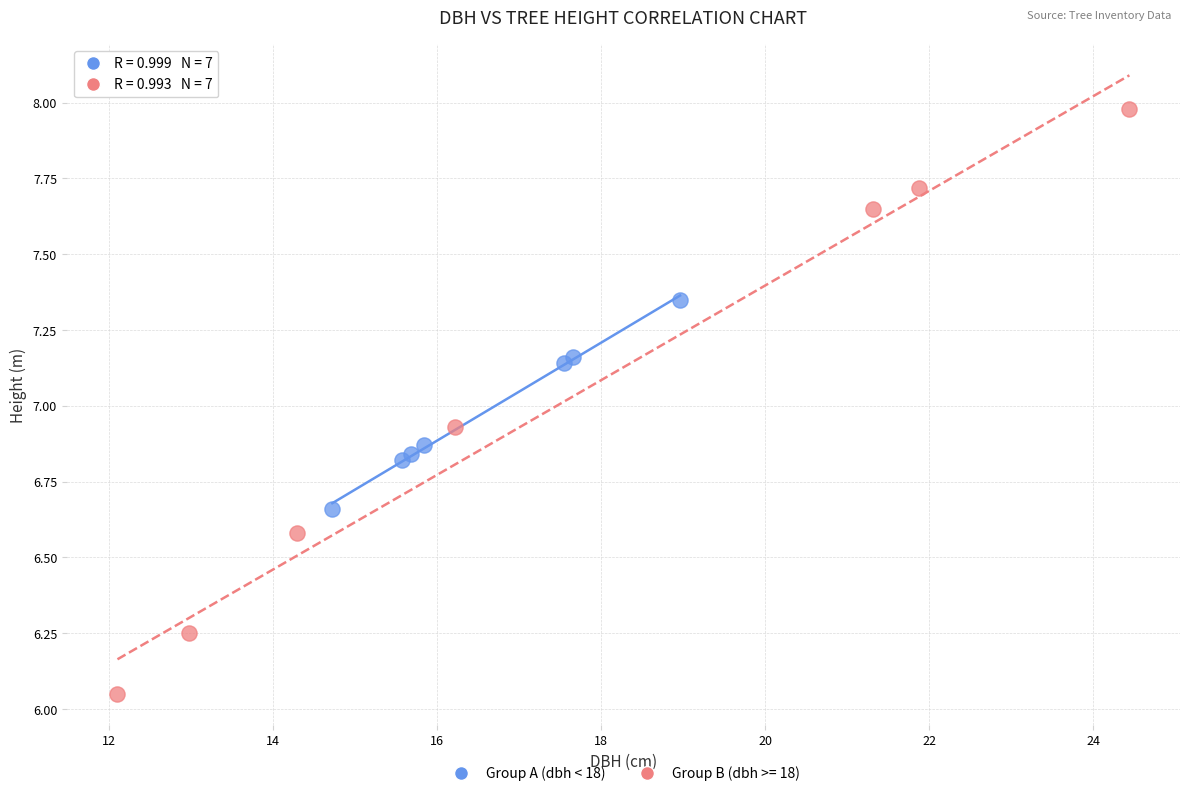

Which series has the largest Y range (max minus min)?

Group B (dbh >= 18)